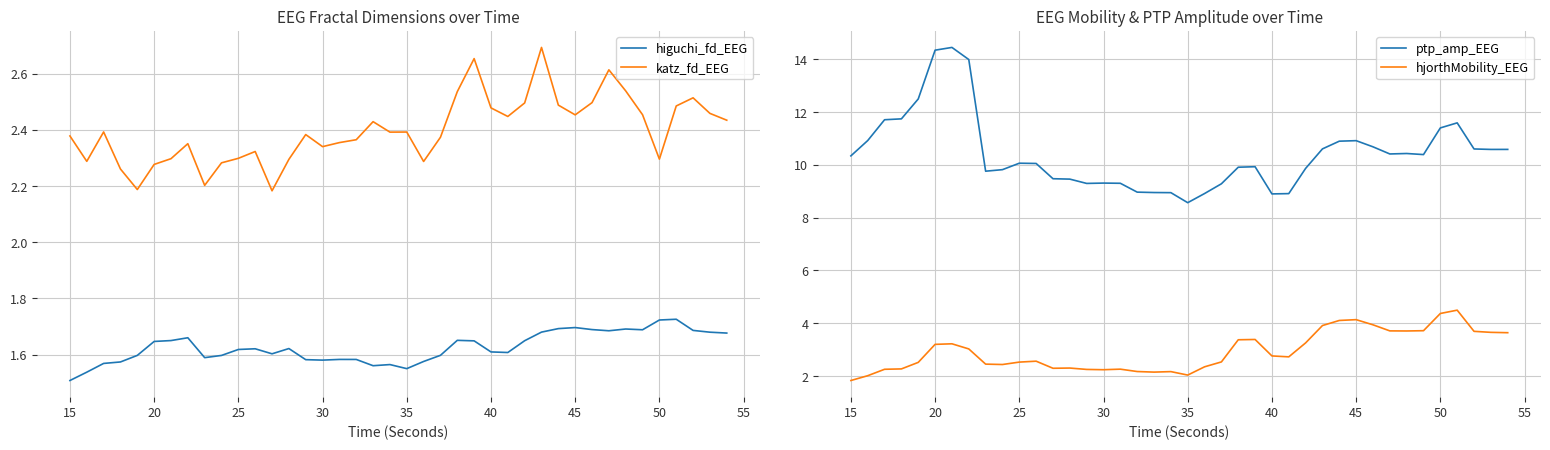

In ptp_amp_EEG, how many points are higher than both neighbors (excluding endpoints)?

7